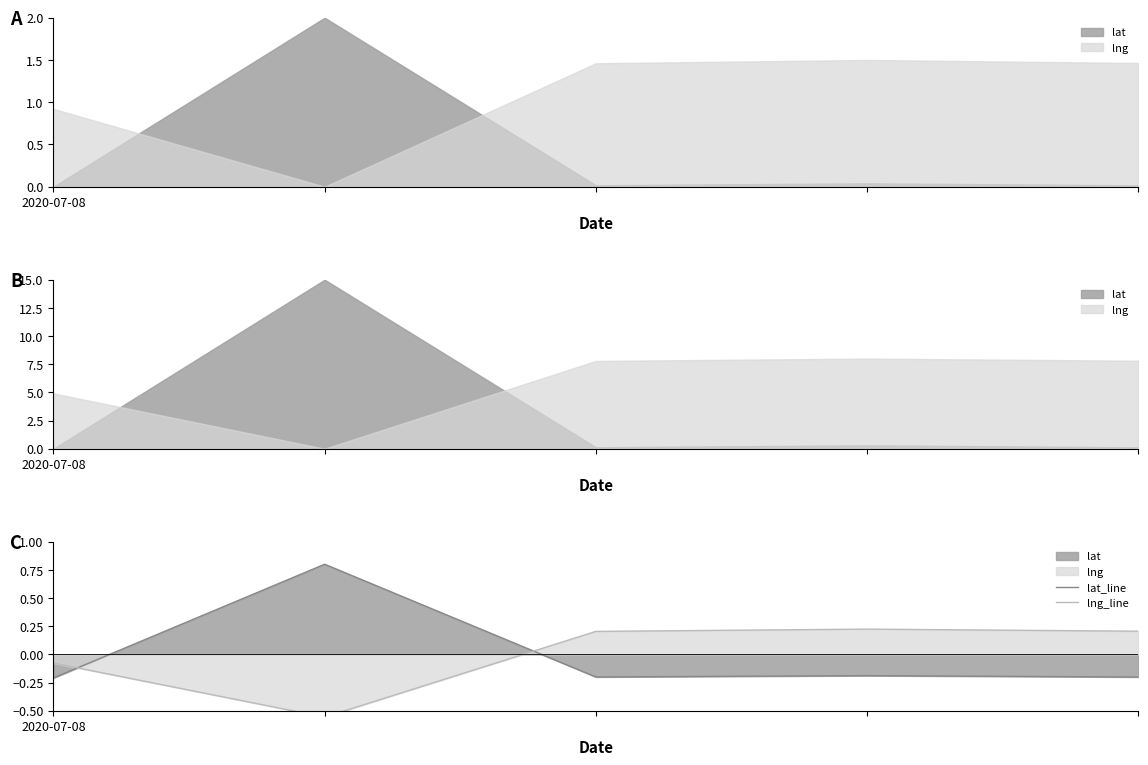

How many lat_line values are between 0 and 1?

1